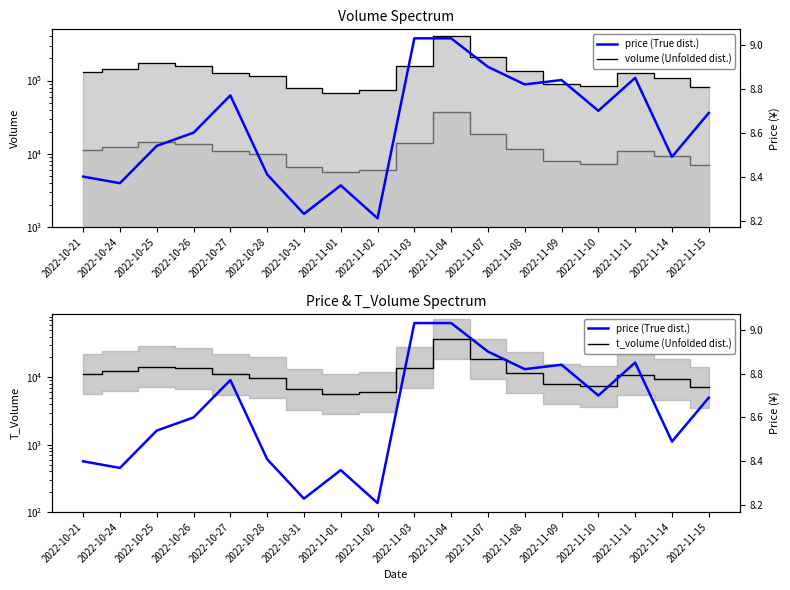

What is the smallest value displayed?

8.2